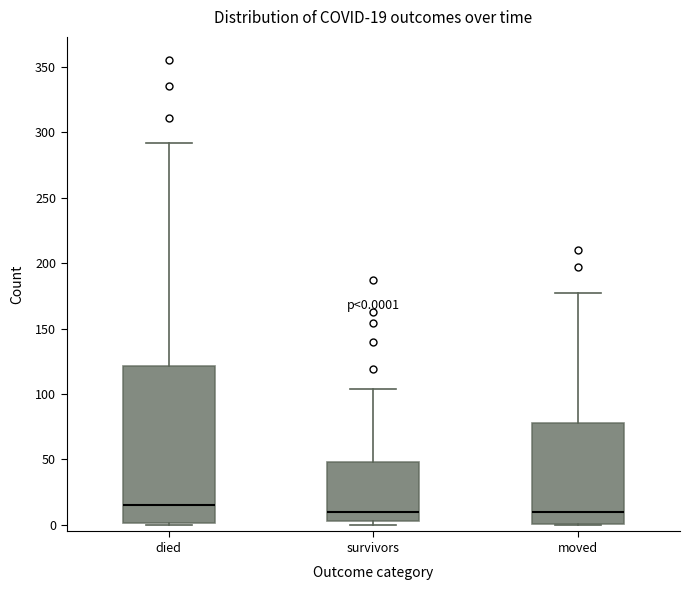

Which box is the tallest, from its lower edge to its upper edge?

died